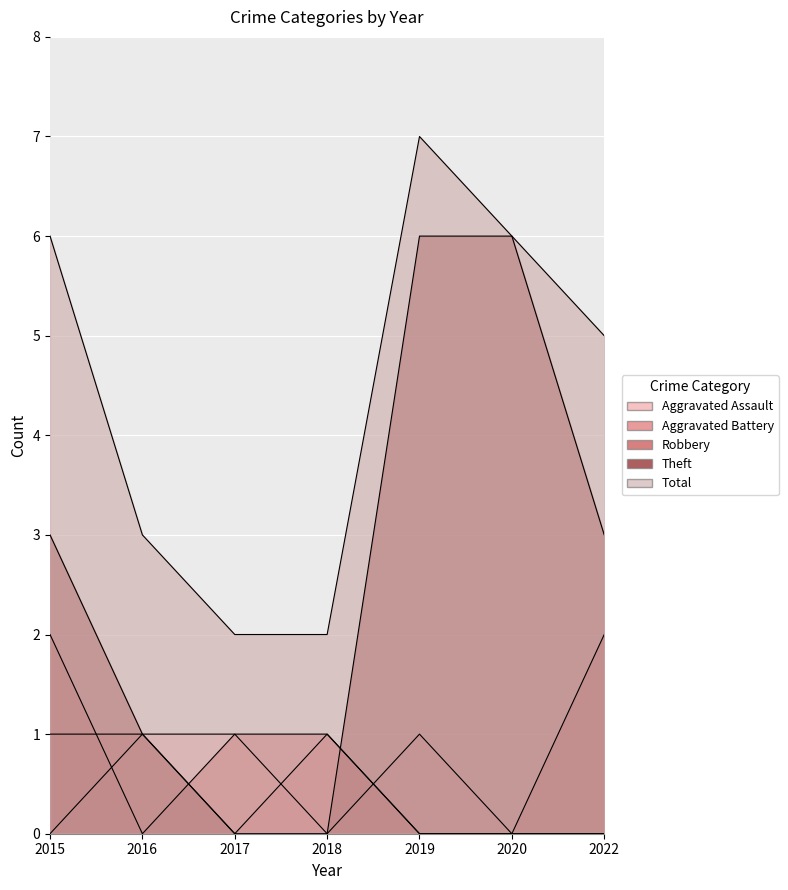

True or false: Total and Aggravated Battery intersect in this chart.

False